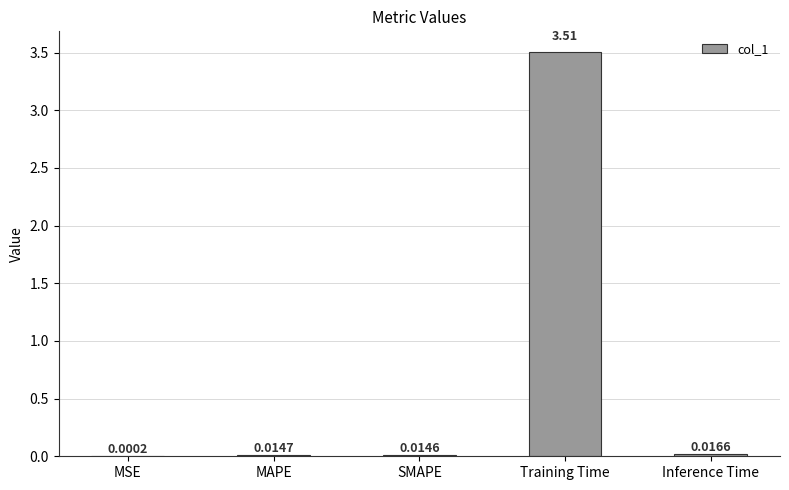

What is the sum of all values?

3.6